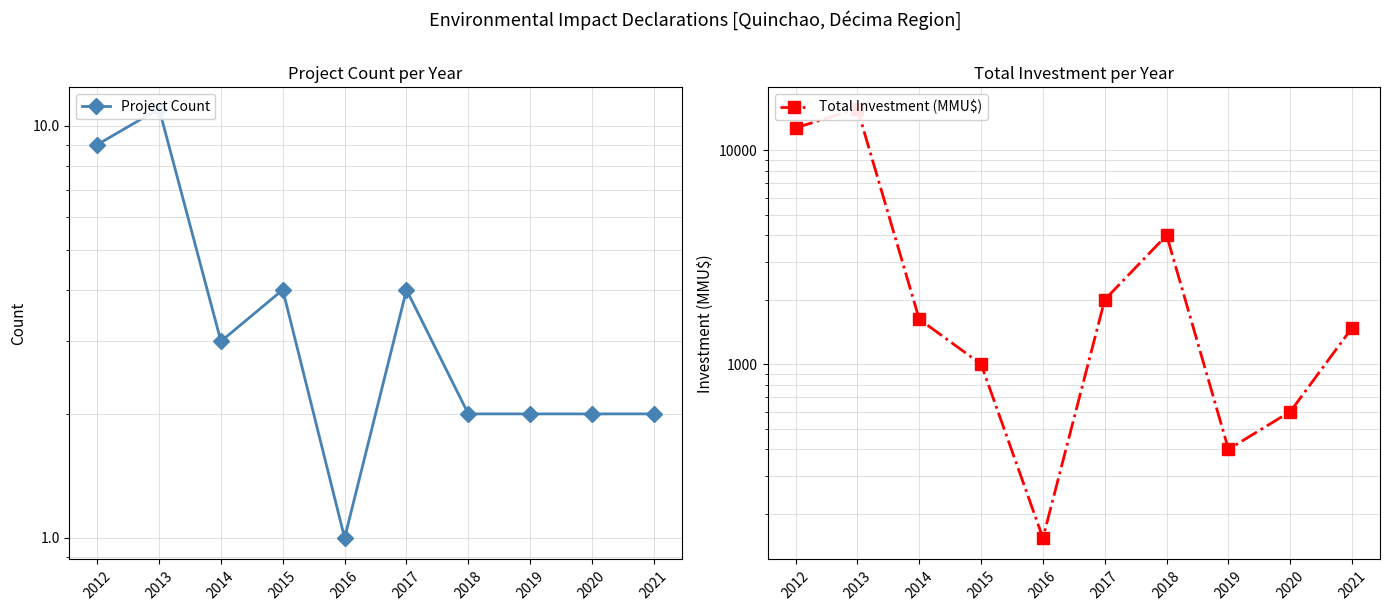

What is the total value across all series at 2020?

602